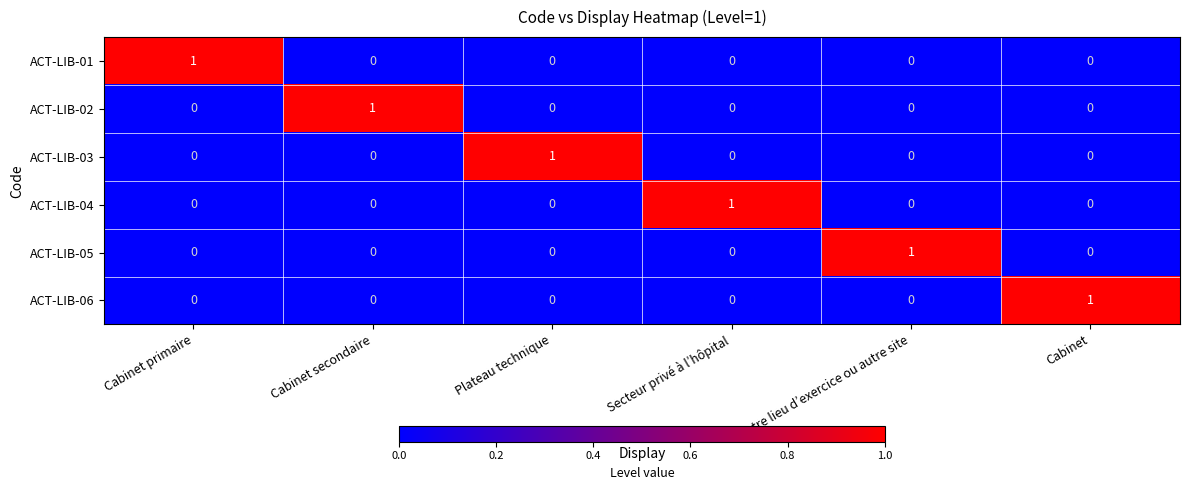

How many ACT-LIB-03 values are between 0 and 1?

6